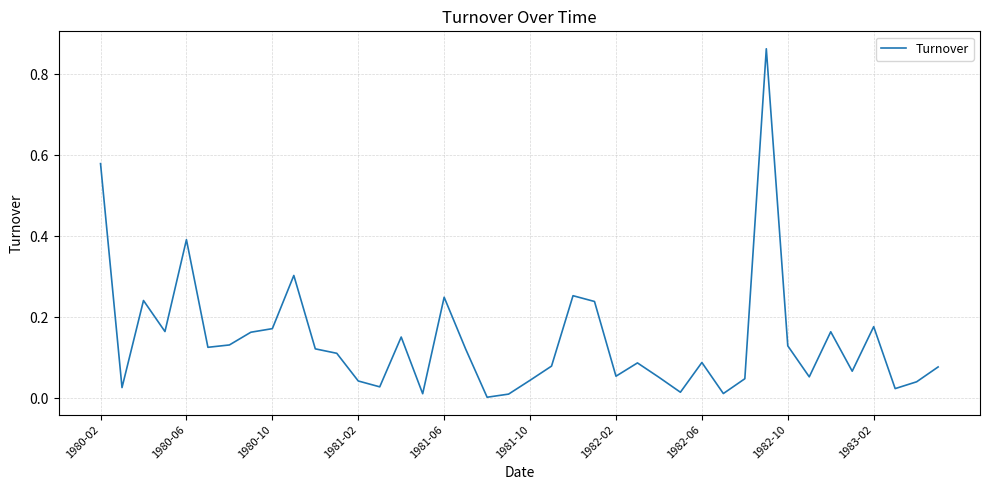

Does the chart display data point markers on the line(s)?

No